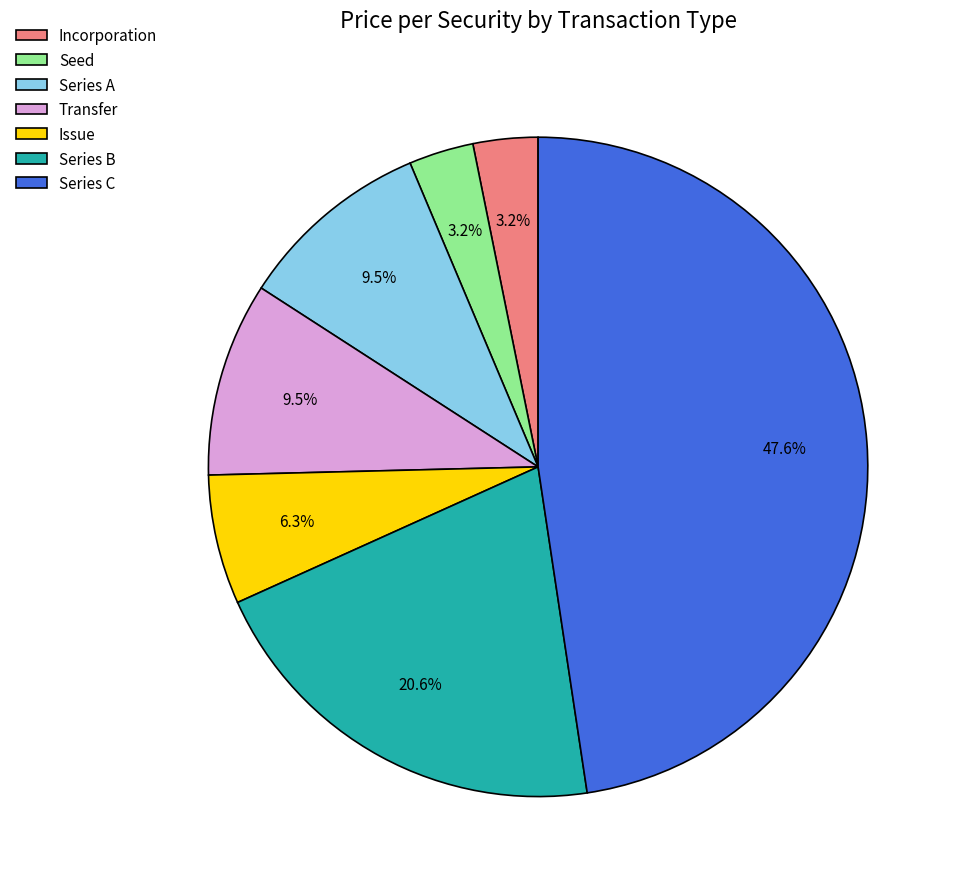

The Seed slice represents 3% of the pie. True or false?

True